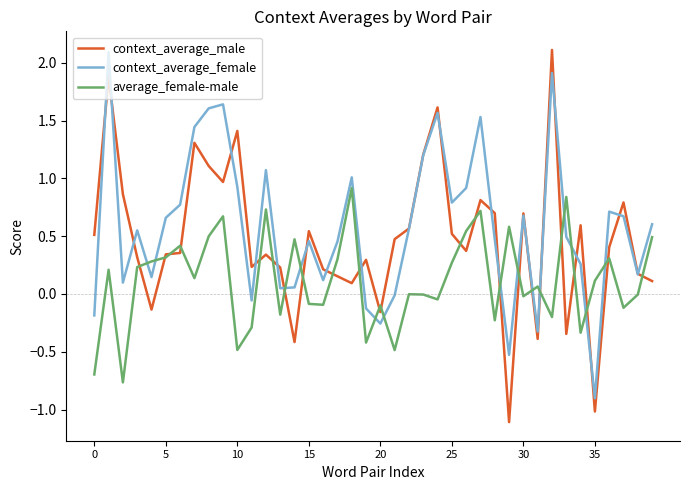

What are all the series names shown in the legend?

context_average_male, context_average_female, average_female-male